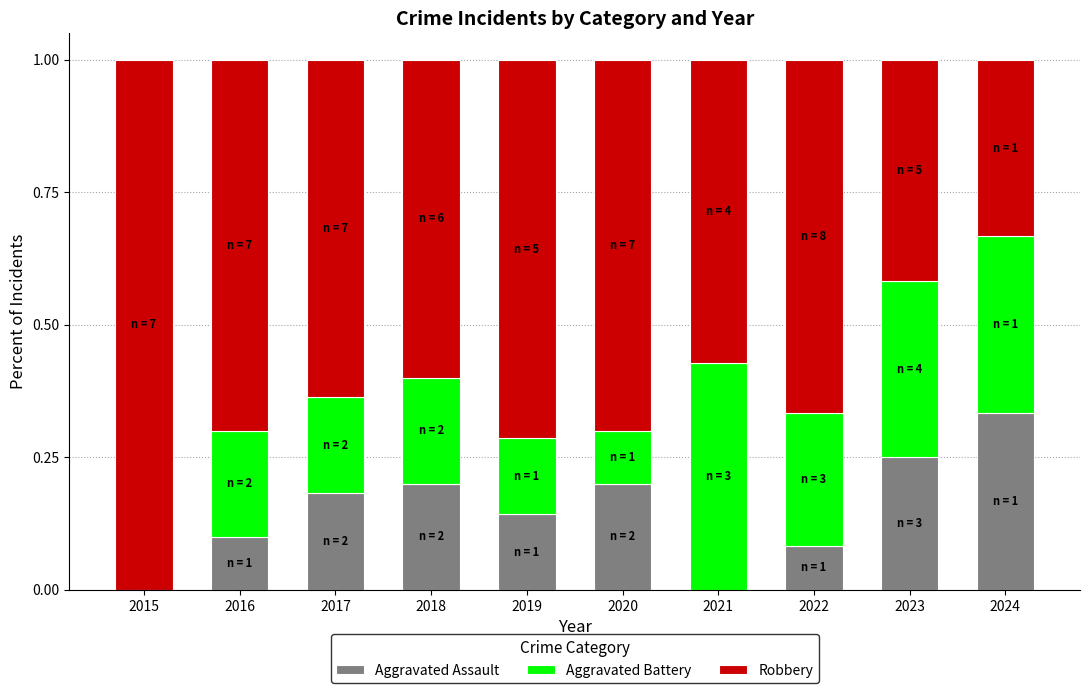

What are all the series names shown in the legend?

Aggravated Assault, Aggravated Battery, Robbery